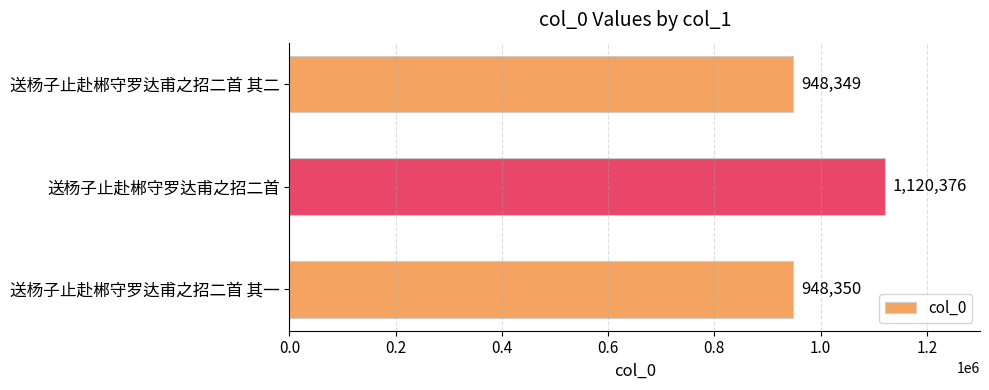

What is the smallest value displayed?

948349